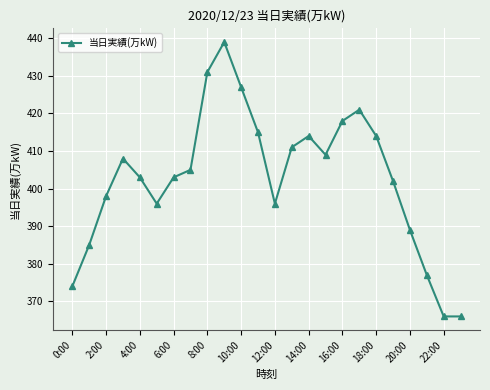

What is the greatest value displayed?

439